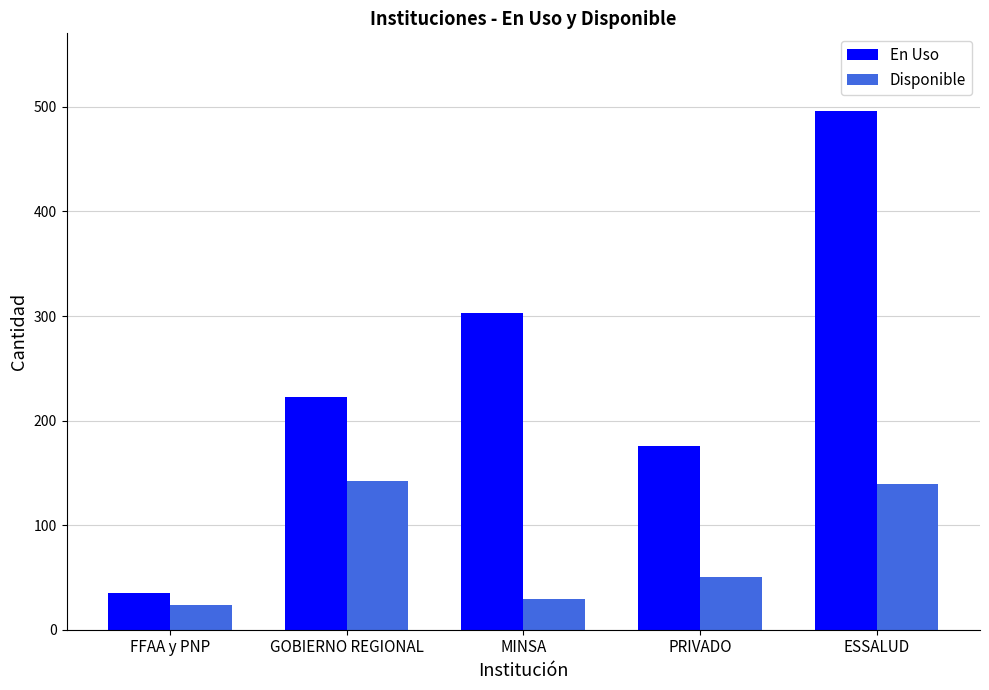

Is the value of Disponible at PRIVADO greater than the value of En Uso at GOBIERNO REGIONAL?

No